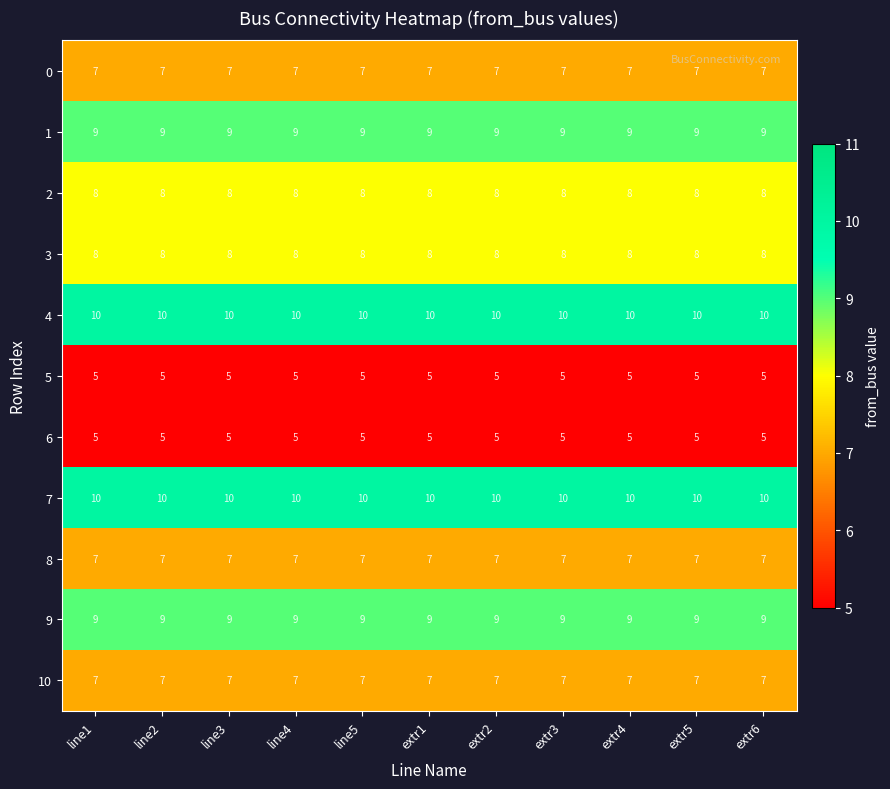

What is the greatest value displayed?

10